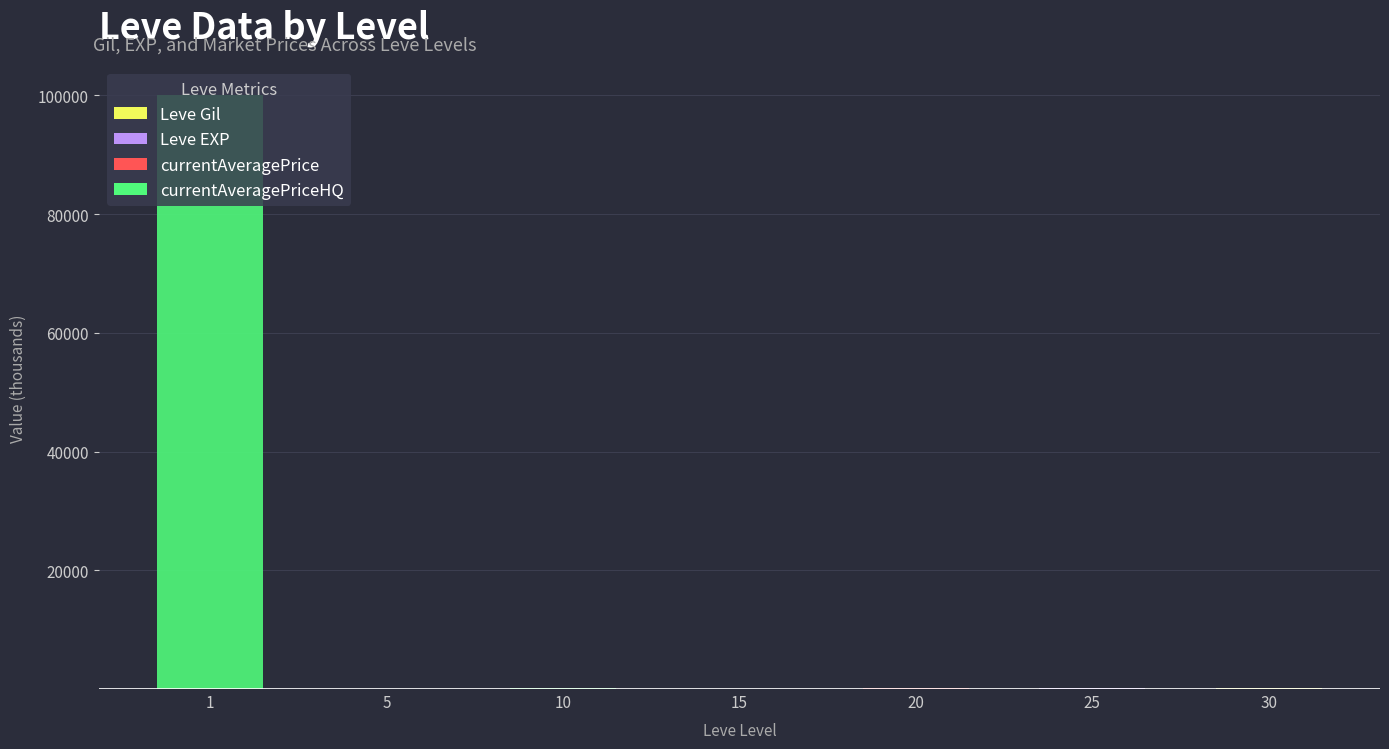

At which category is the sum across all series the highest?

1